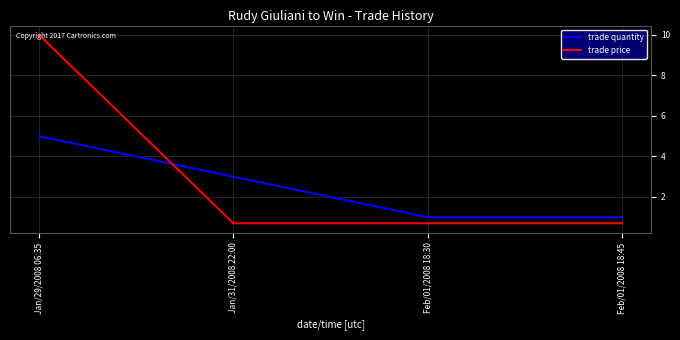

Rank the series at Jan/29/2008 06:35 from highest to lowest value.

trade price, trade quantity